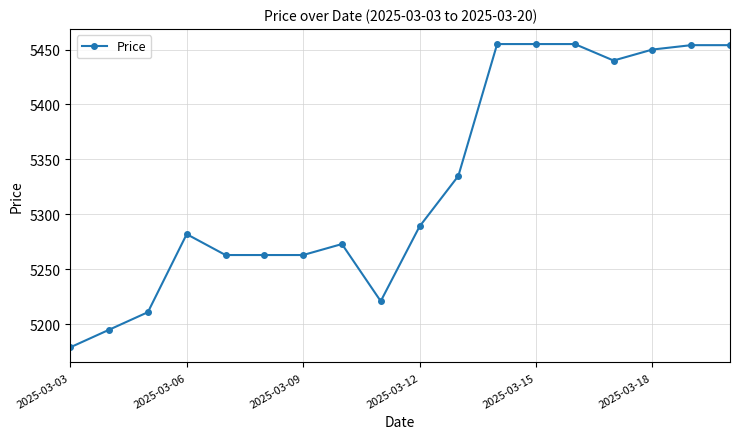

What is the greatest value displayed?

5455